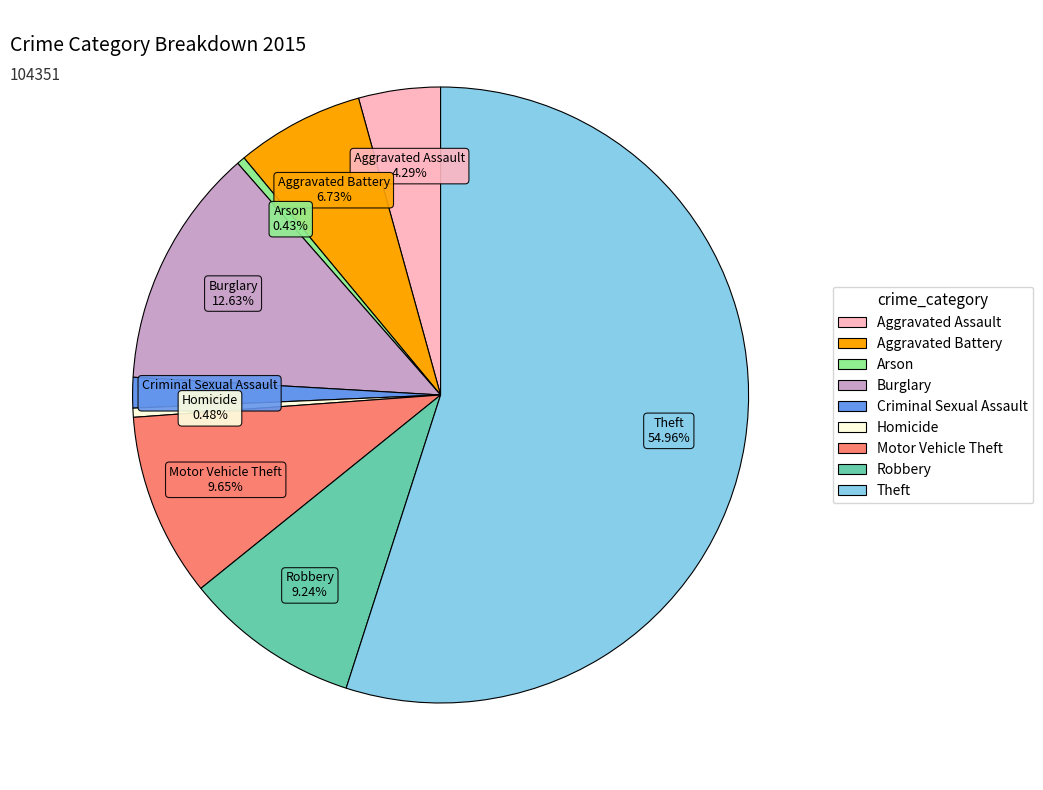

Is it true that Robbery is 9% of the pie?

True